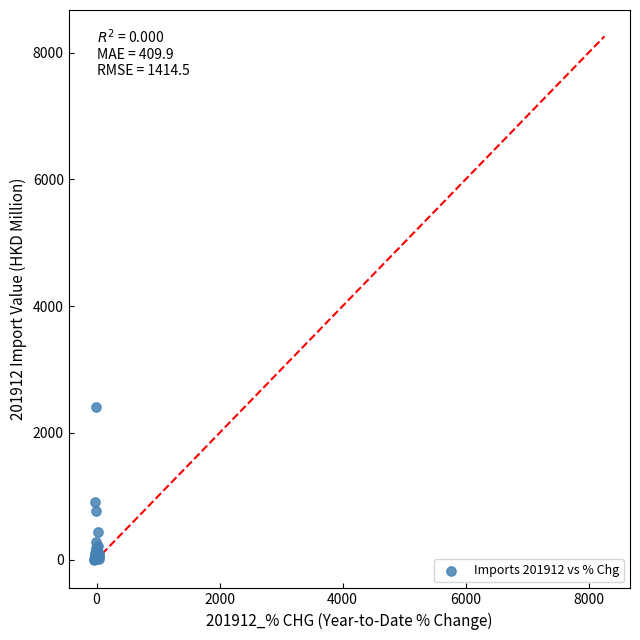

What Y value in the scatter plot is closest to 4128?

2414.4